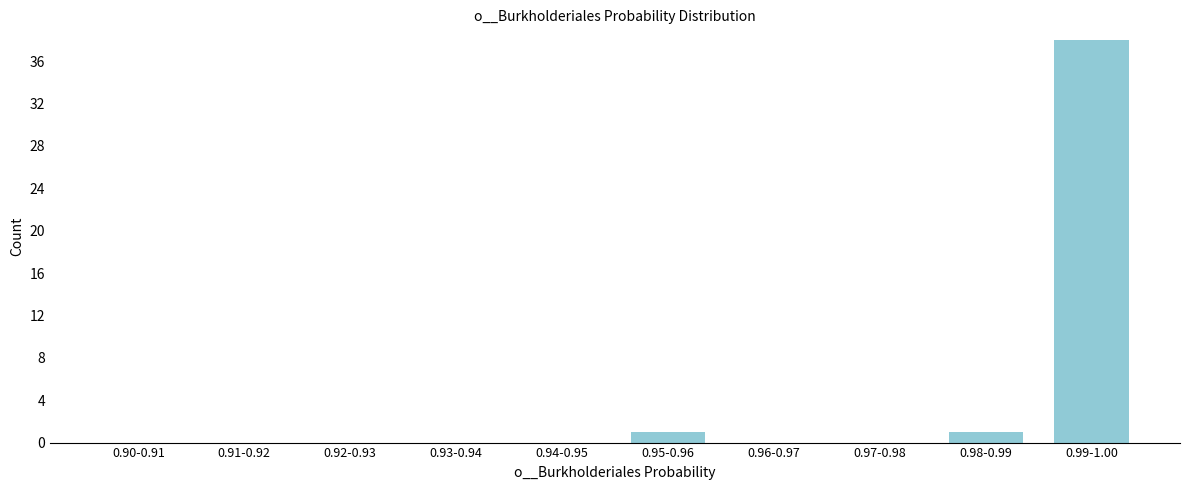

Reading left to right, list all the values displayed in this chart.

0.90-0.91=0	0.91-0.92=0	0.92-0.93=0	0.93-0.94=0	0.94-0.95=0	0.95-0.96=1	0.96-0.97=0	0.97-0.98=0	0.98-0.99=1	0.99-1.00=38